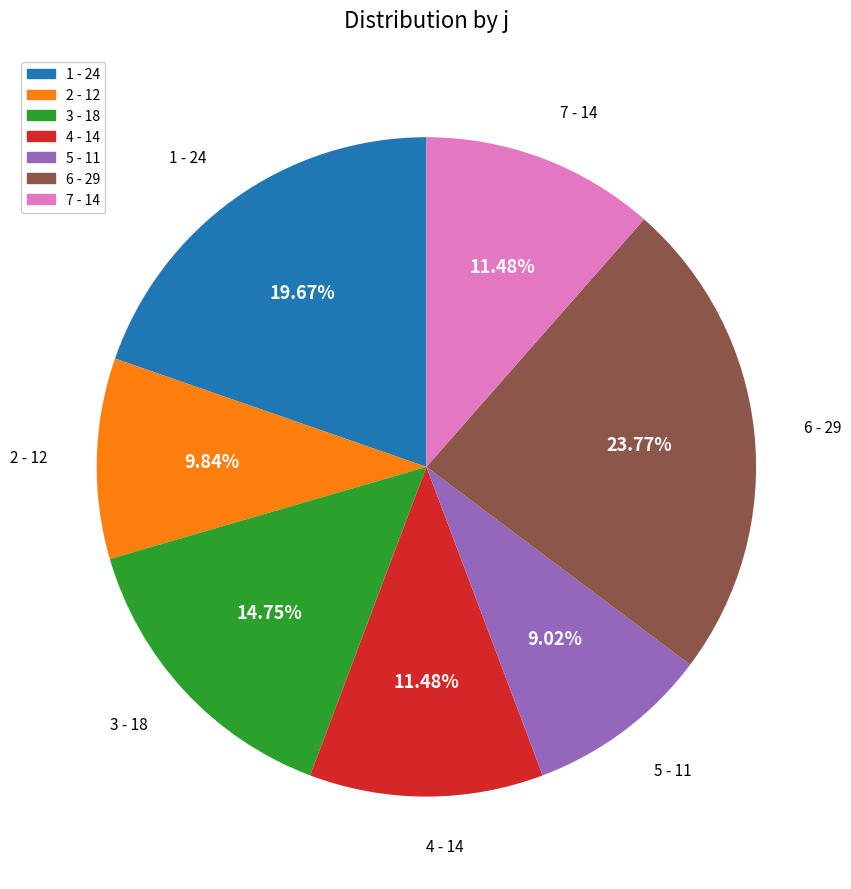

Which slice is the largest?

6